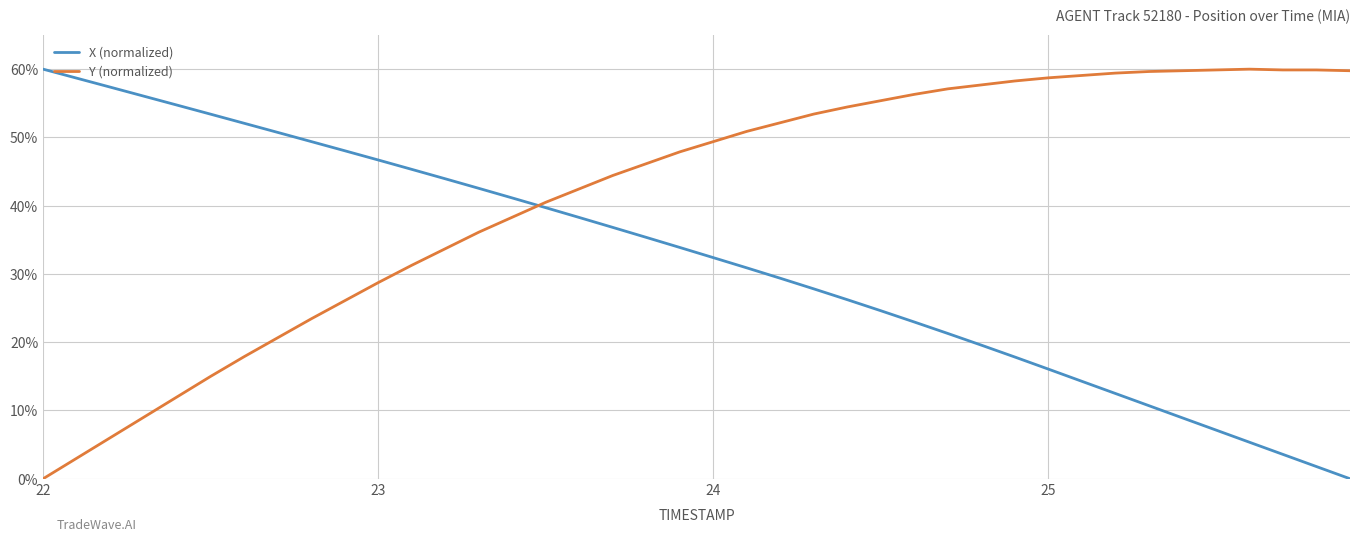

Which series has the largest total across all categories?

Y (normalized)